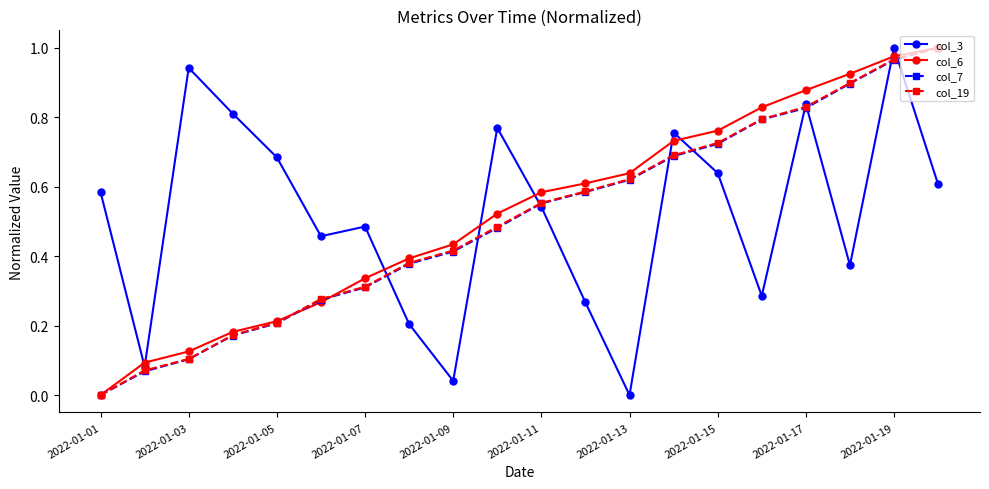

True or false: col_19 has more than 2 interior local peaks.

False